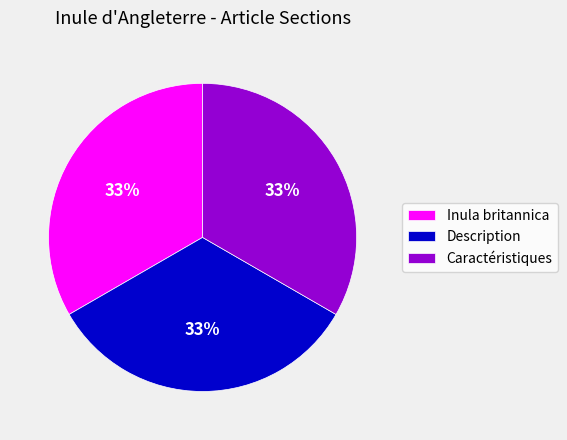

How many segments does this pie chart have?

3